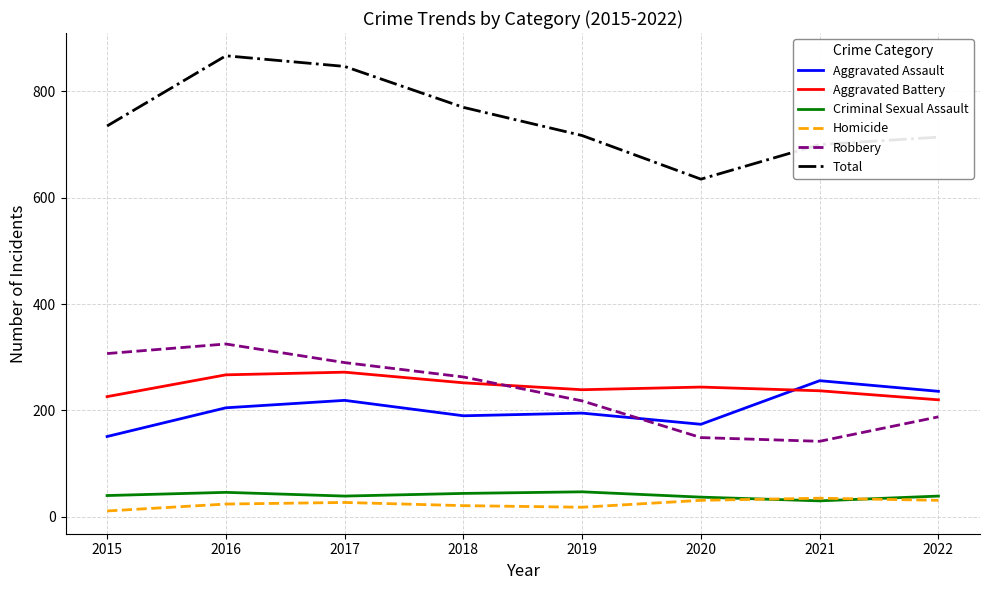

What are all the series names shown in the legend?

Aggravated Assault, Aggravated Battery, Criminal Sexual Assault, Homicide, Robbery, Total